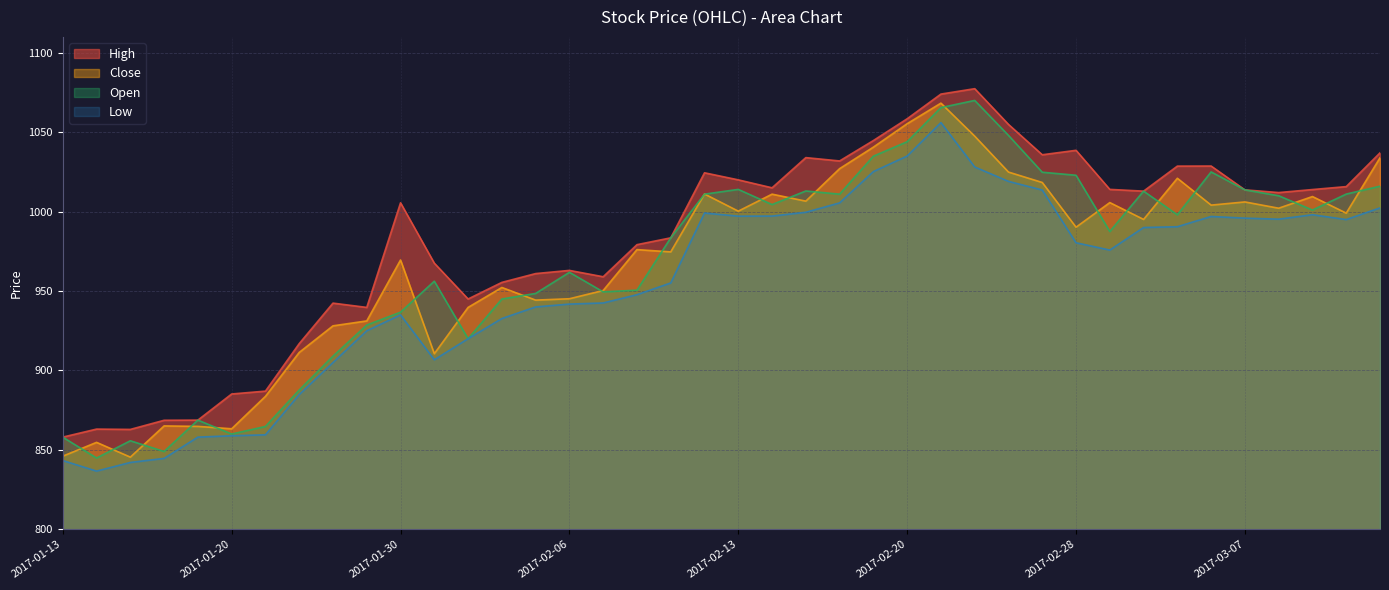

What is the value of the High point at the 10th from the left?

939.7